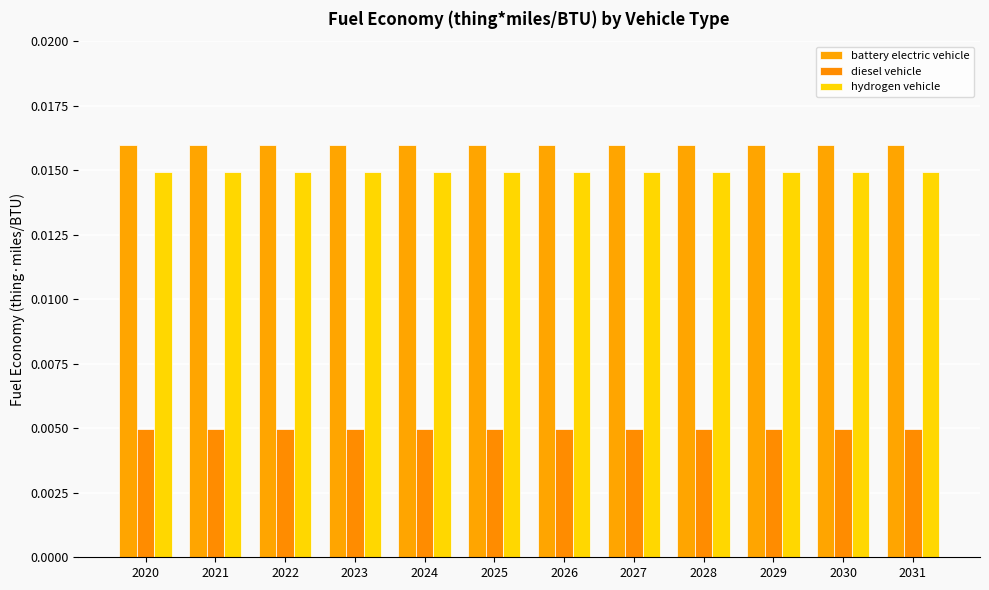

Which series has the widest spread of values?

battery electric vehicle